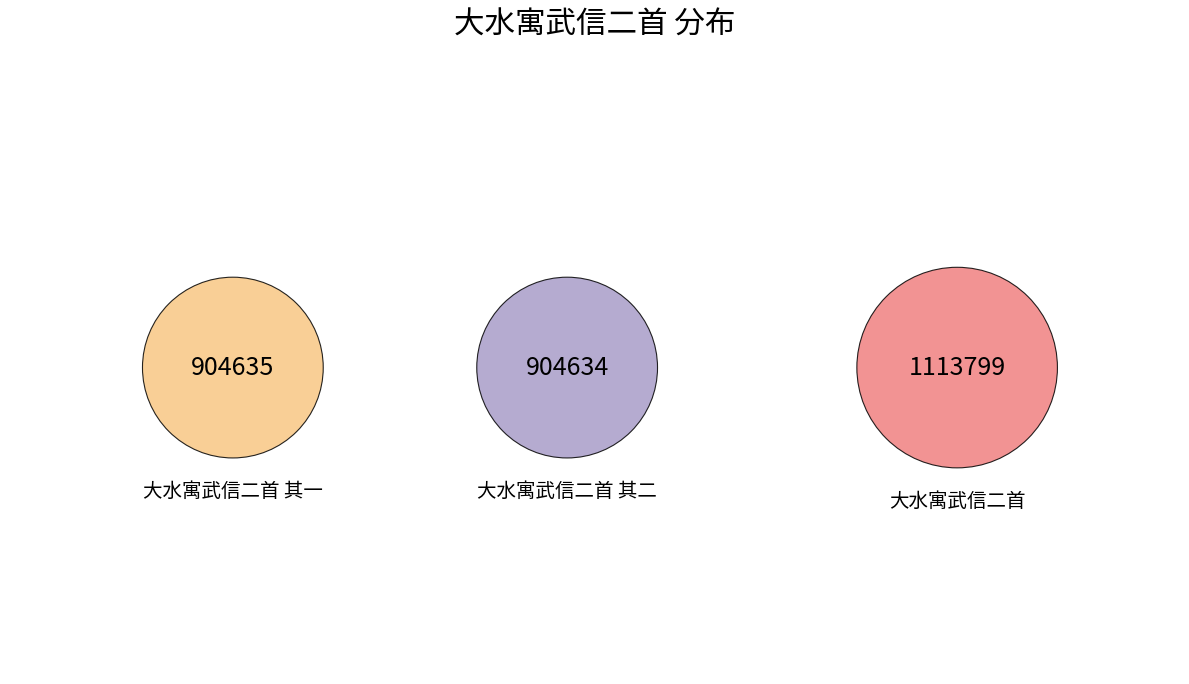

To the nearest percent, what portion does 大水寓武信二首 其二 represent?

31%